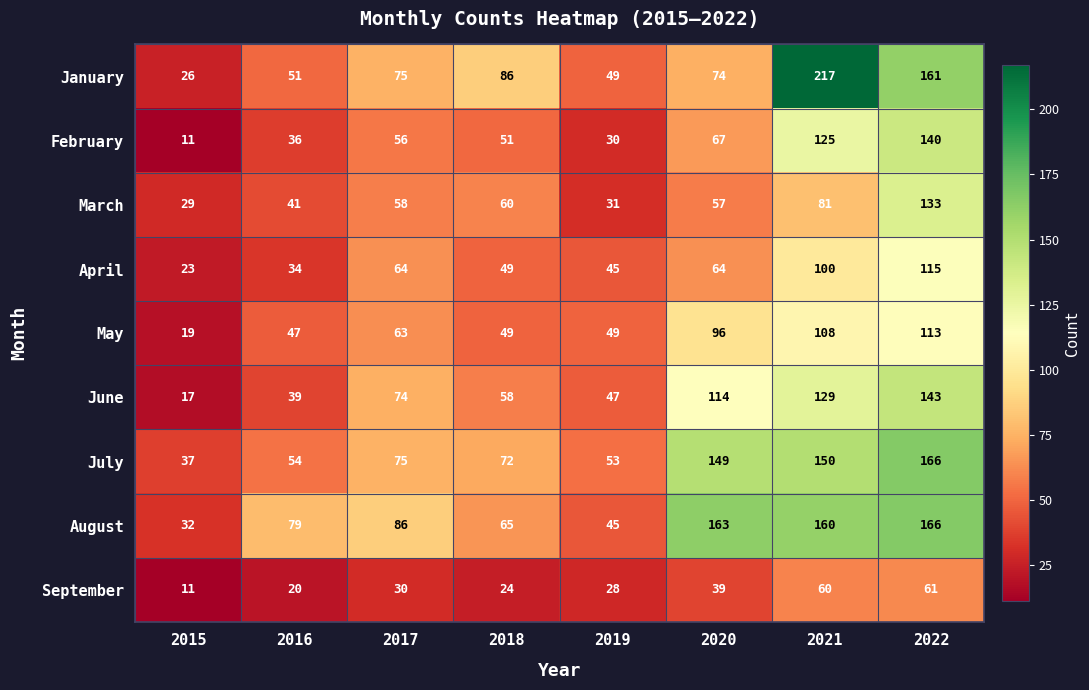

At which category is the sum across all series the highest?

2022